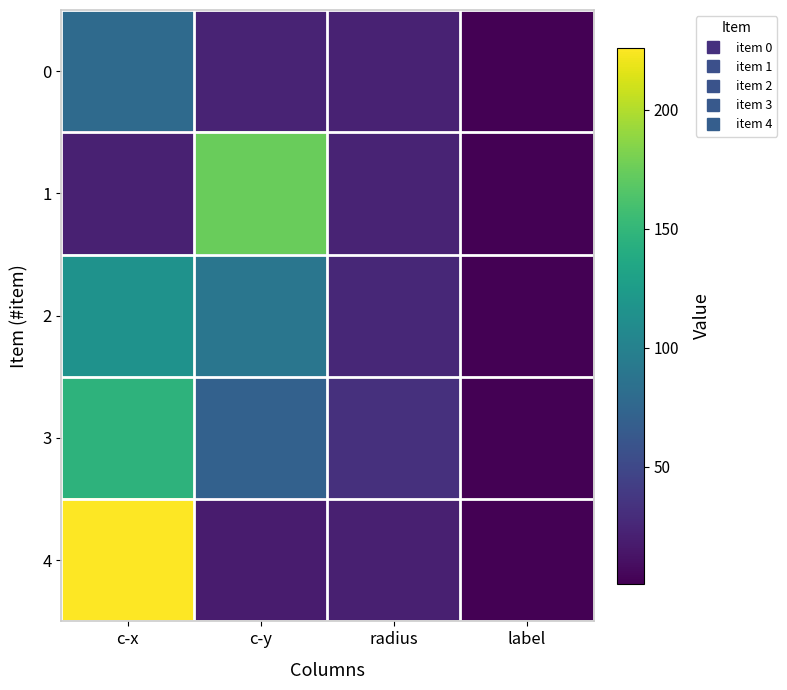

At which category is the sum across all series the highest?

c-x